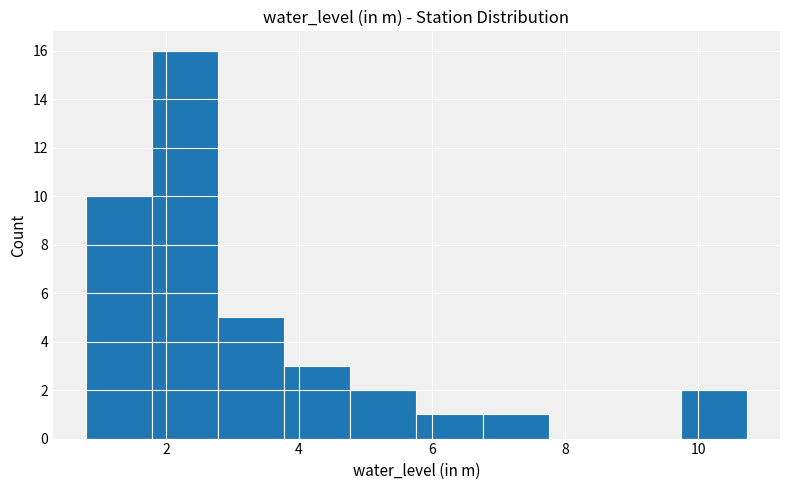

Over which range of the x-axis is the bar tallest?

1.8 to 2.8